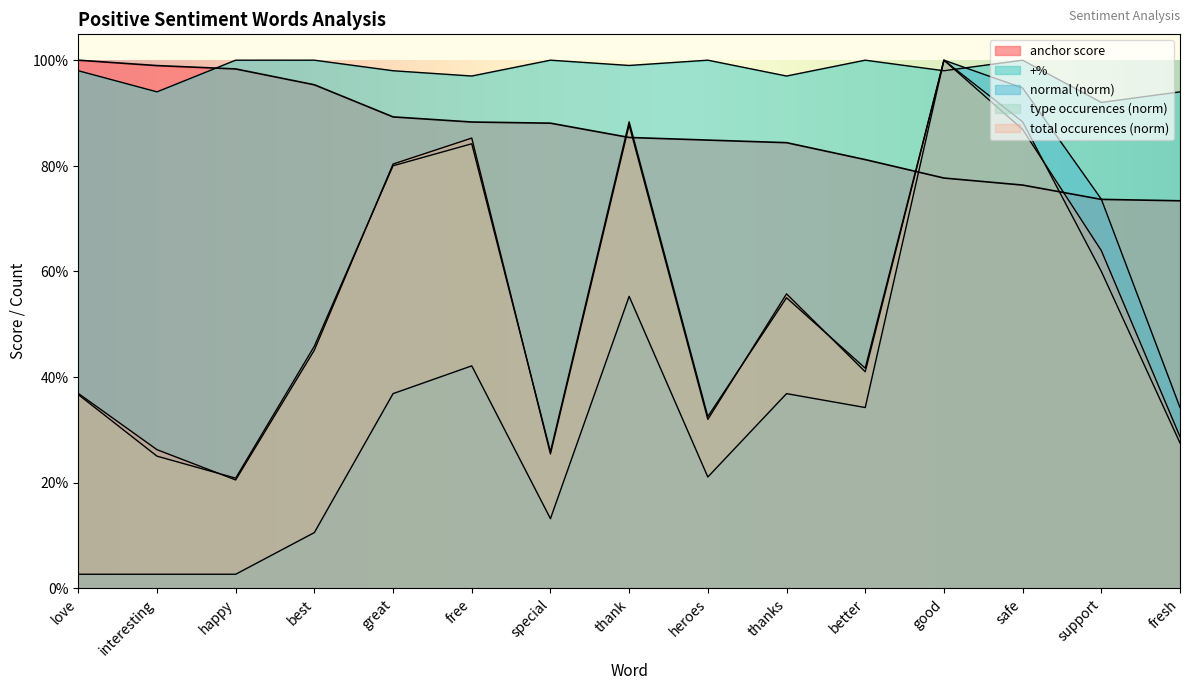

The value of anchor score at best is 1.0. True or false?

True